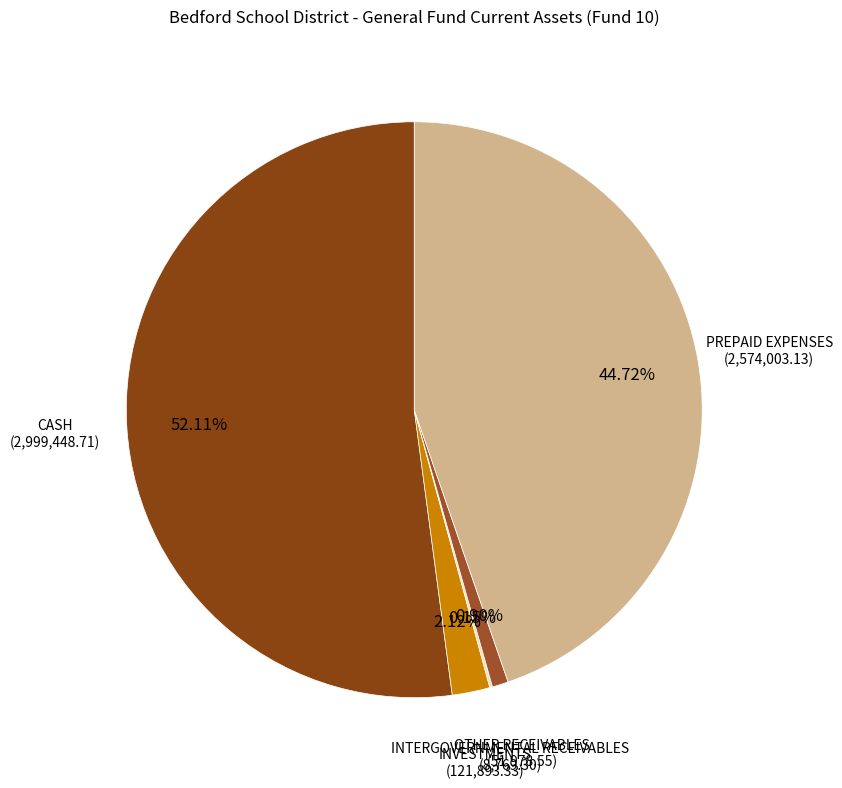

How many segments does this pie chart have?

5